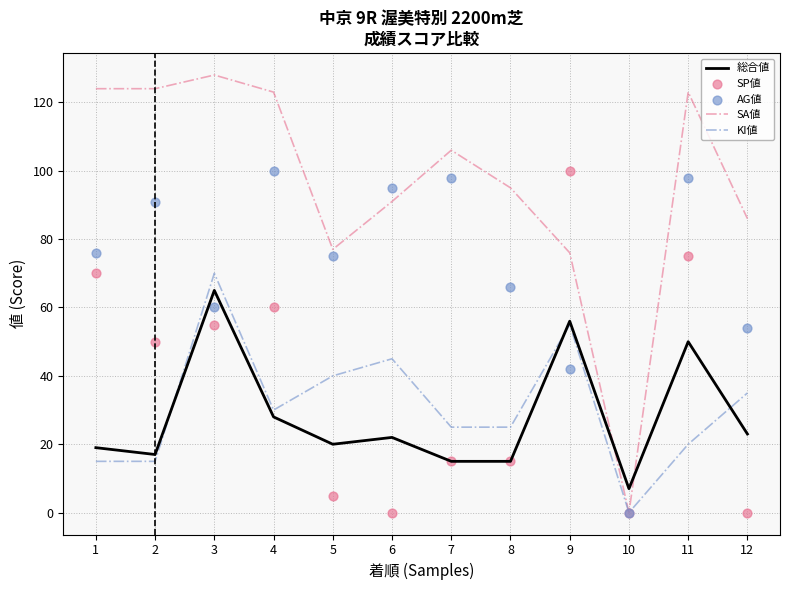

What is the total value across all series at 10?

7